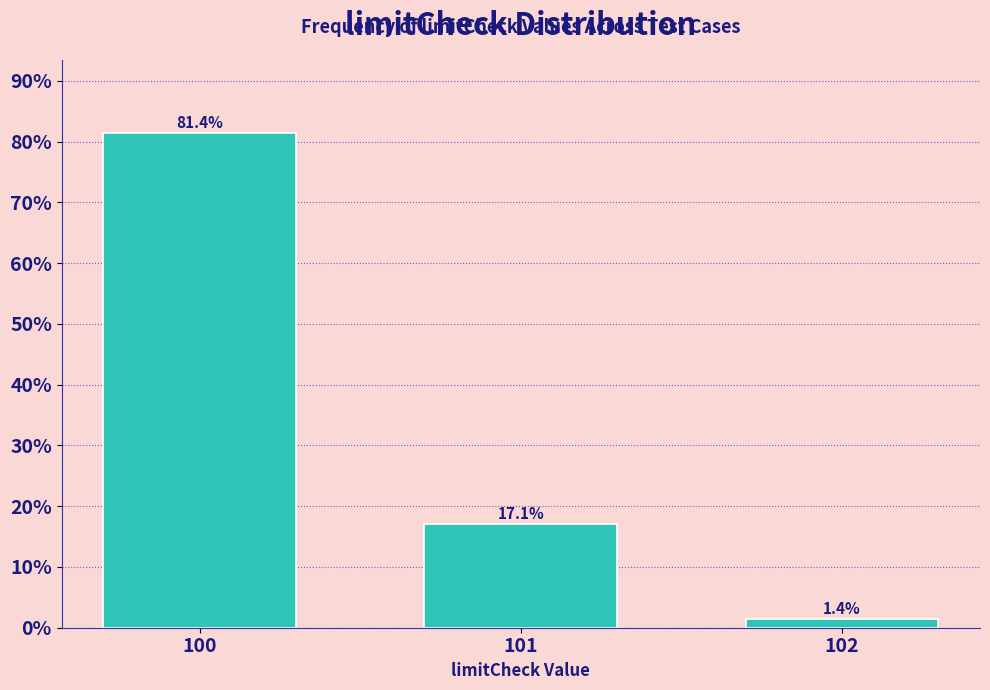

Reading left to right, what are all the values shown in this chart?

100=81.4	101=17.1	102=1.4